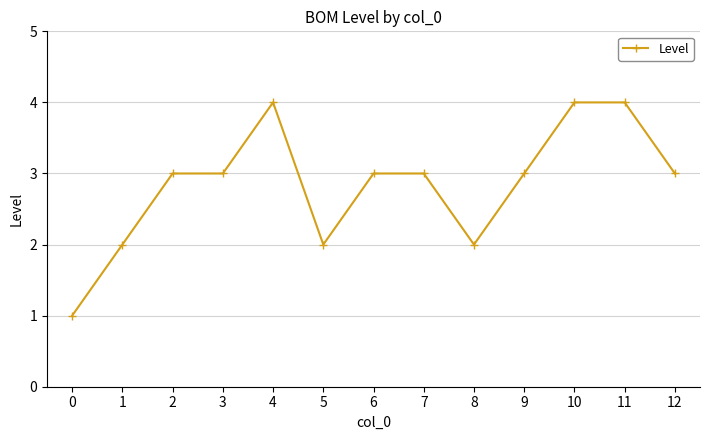

Approximately how many times larger is the value at 3 compared to 0?

3.0